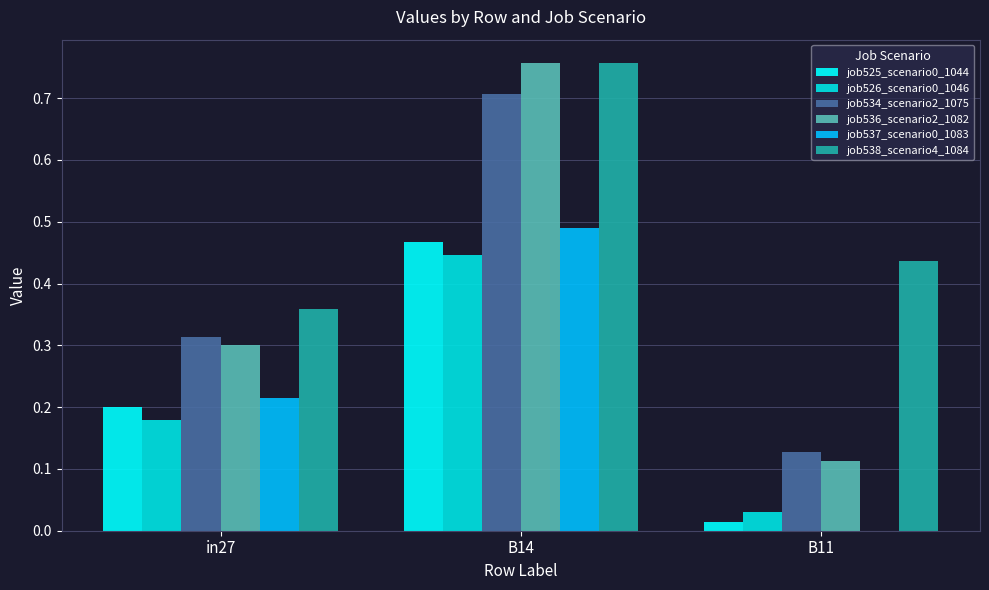

How many groups of bars are there?

3